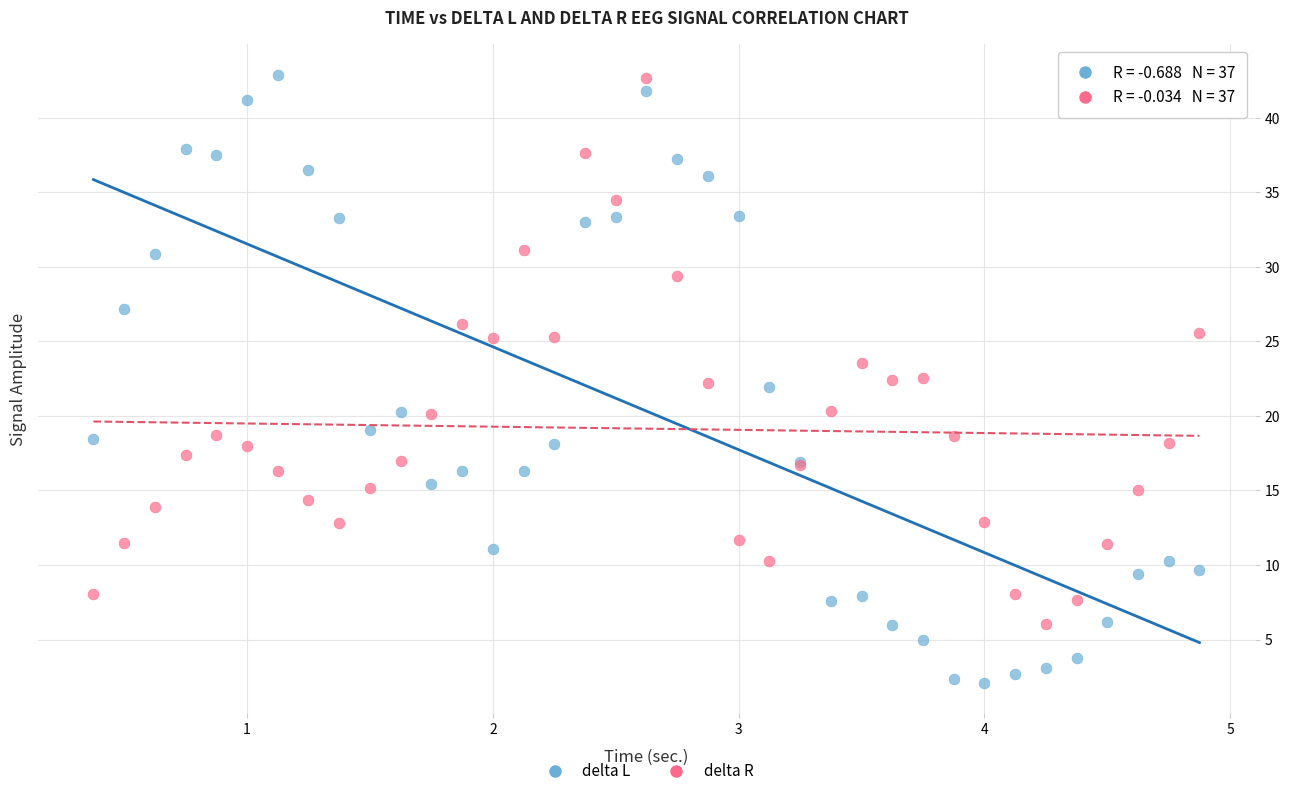

In the delta R series, what Y value is closest to 24?

23.5